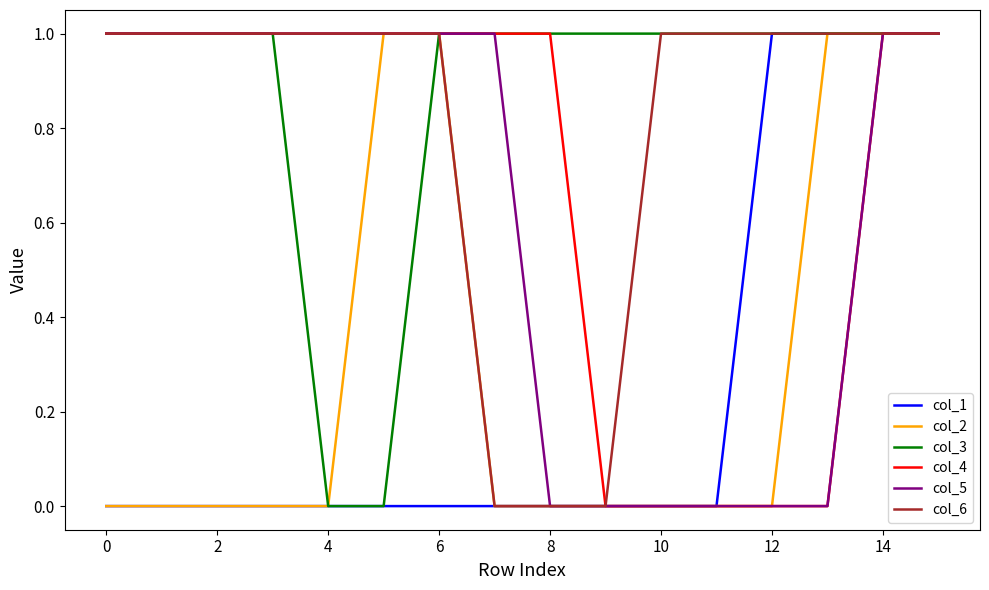

Which series has the largest total across all categories?

col_3